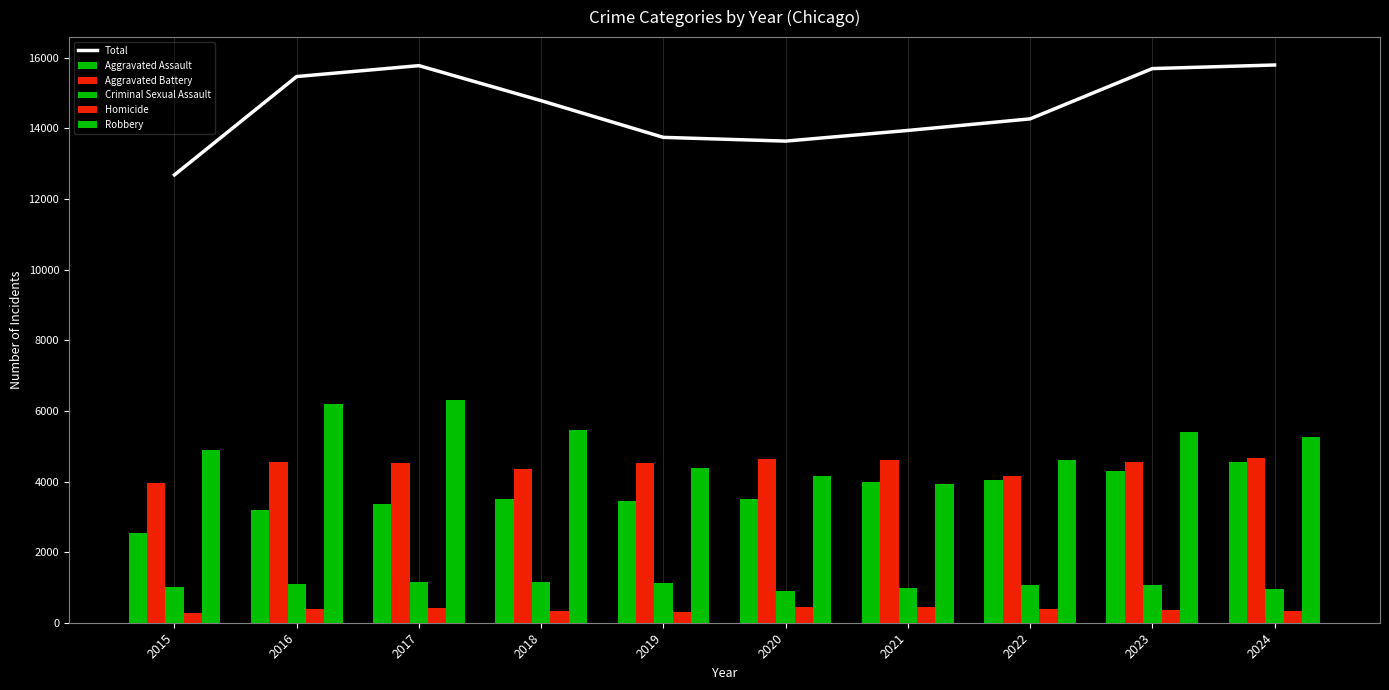

What is the sum of all Aggravated Assault values?

36436